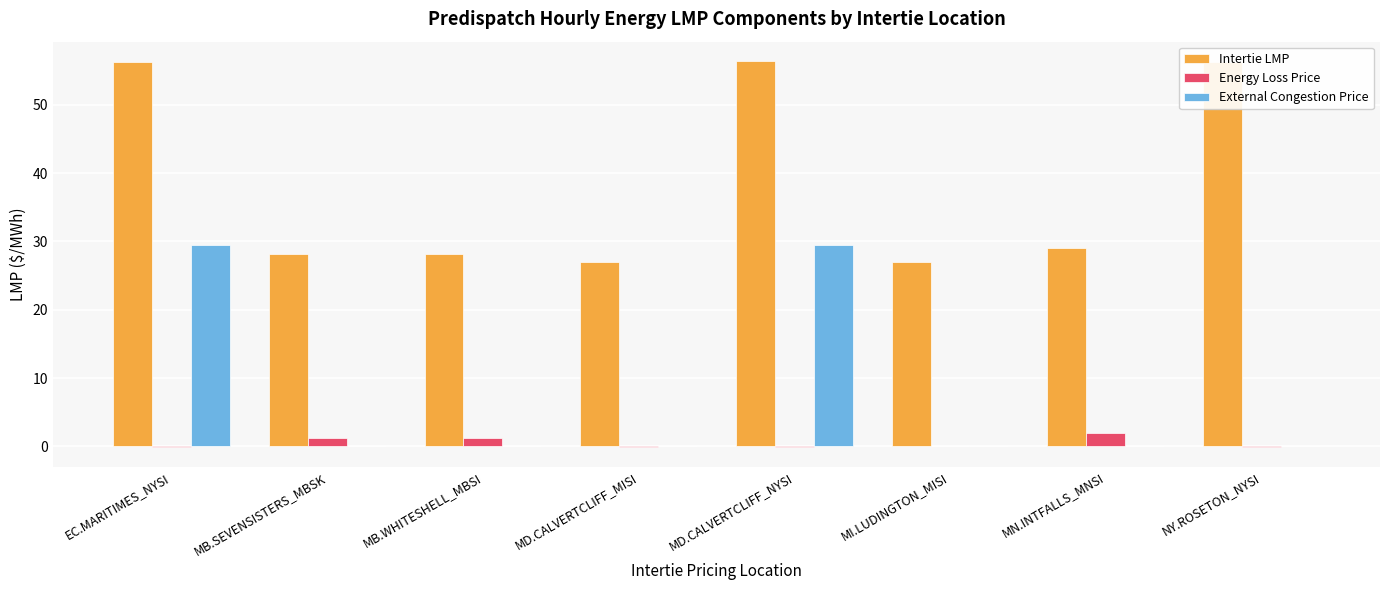

At which label does Energy Loss Price reach its peak?

MN.INTFALLS_MNSI